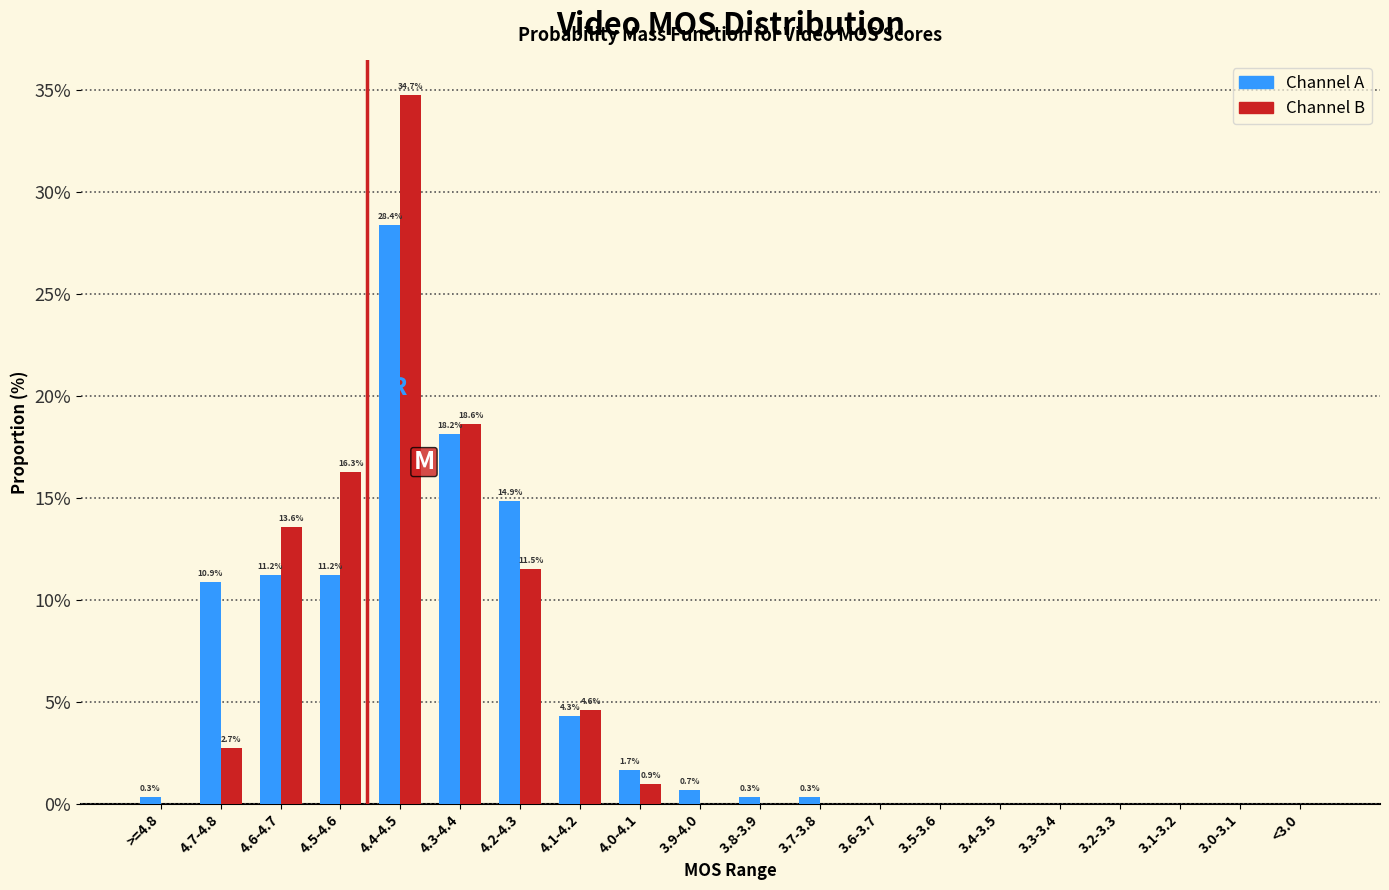

Does the chart contain stacked bars?

No